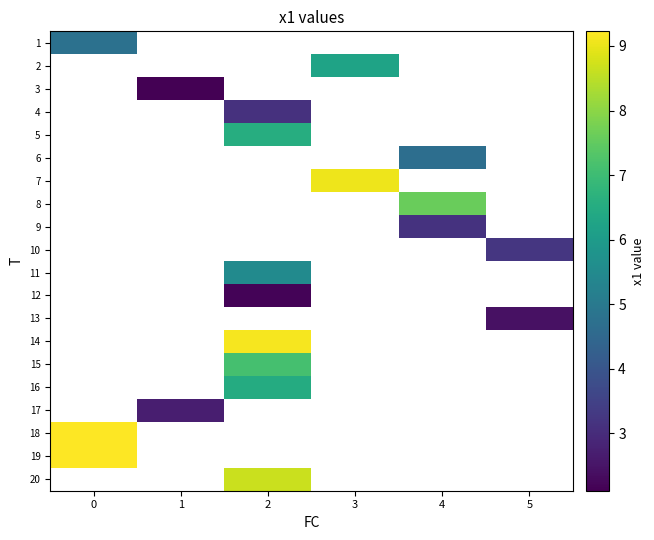

What is the lowest value of the 1 series?

4.8